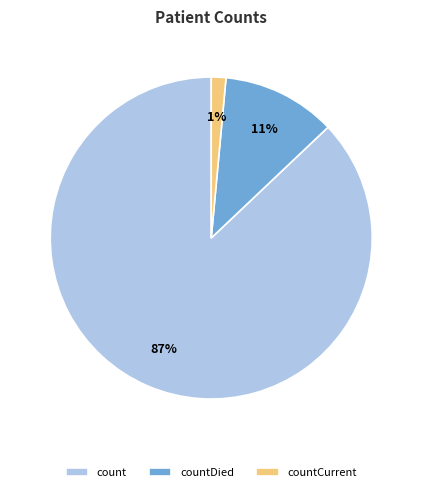

Is it true that count is 77% of the pie?

False